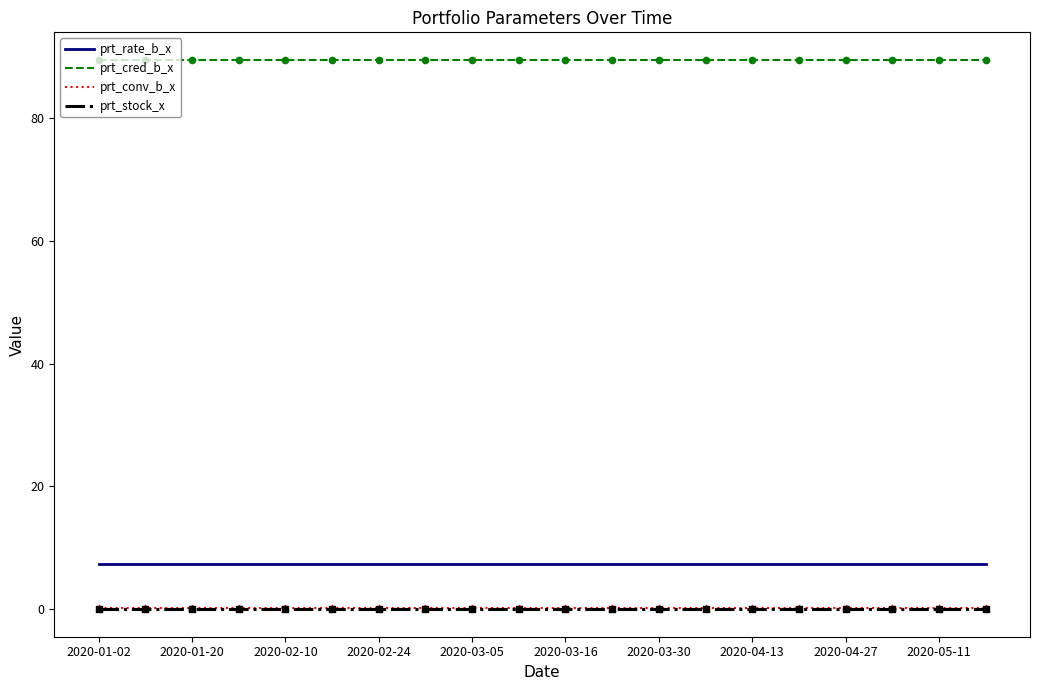

Which series has the largest total across all categories?

prt_cred_b_x